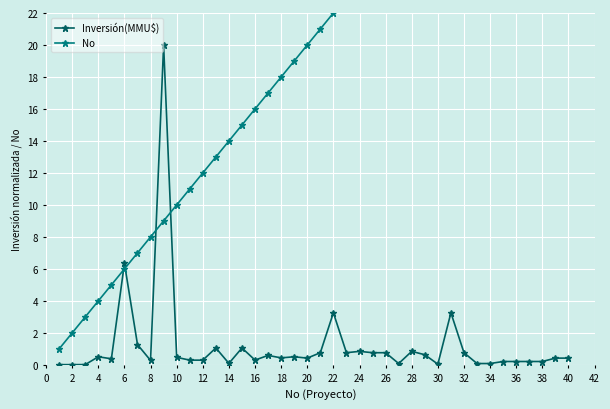

Is it true that Inversión(MMU$) equals 6.3 at 6?

True